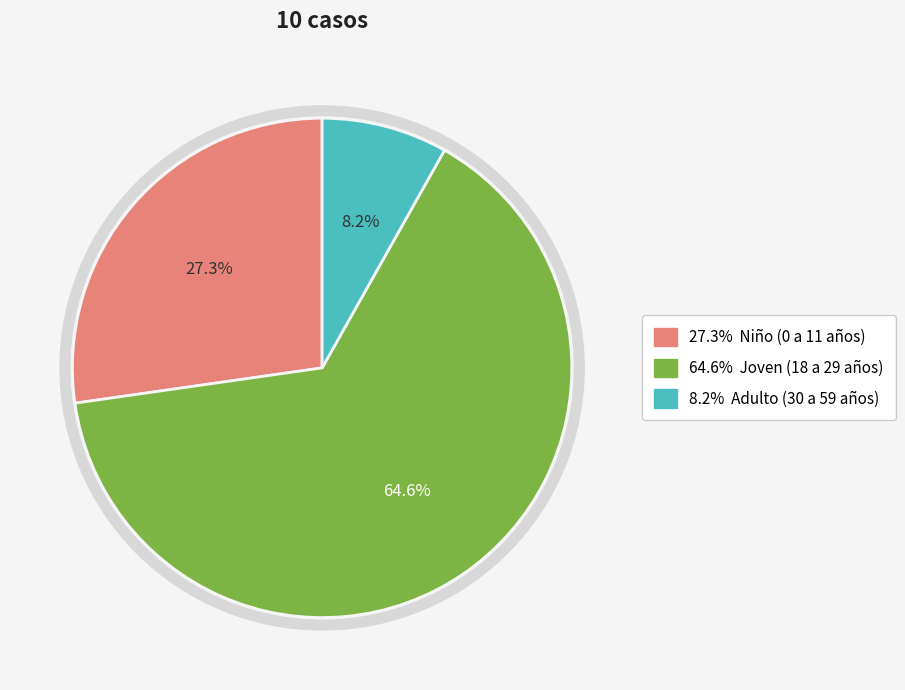

Count the number of slices in the pie.

3